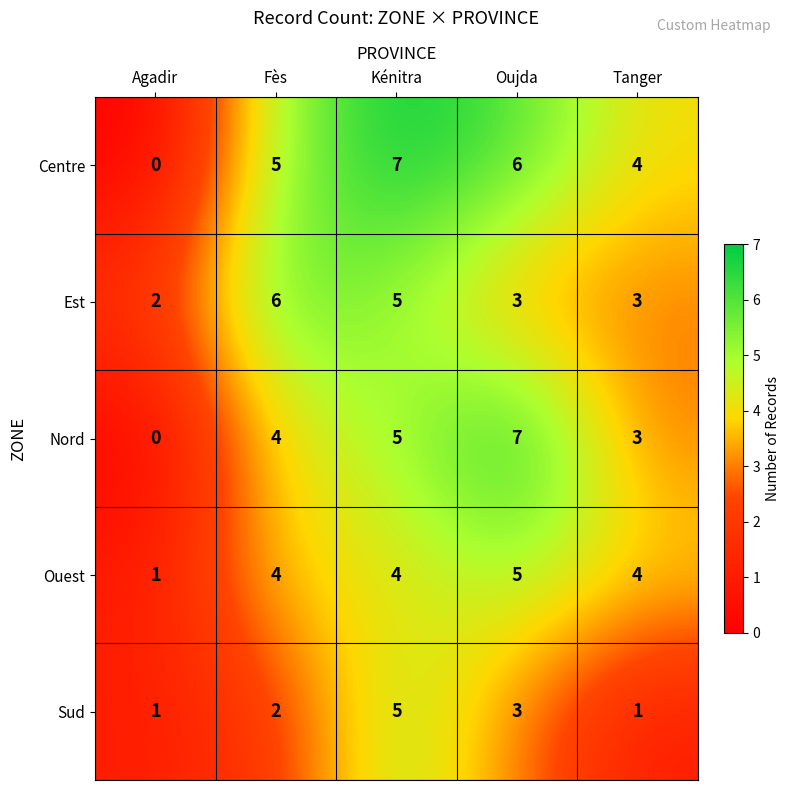

What is the total value across all series at Fès?

21